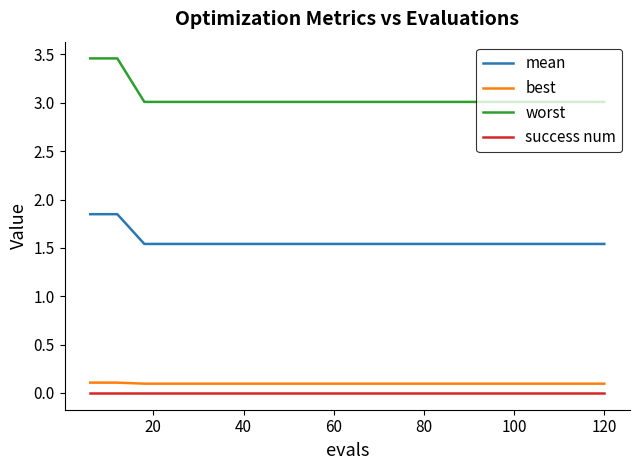

What is the average value of the best series?

0.1